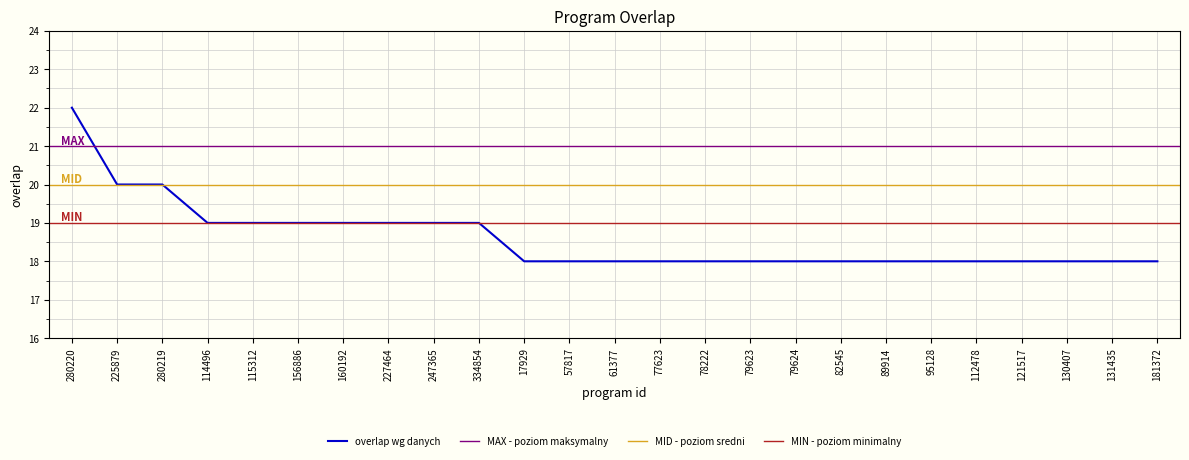

What position from the right is 89914?

7